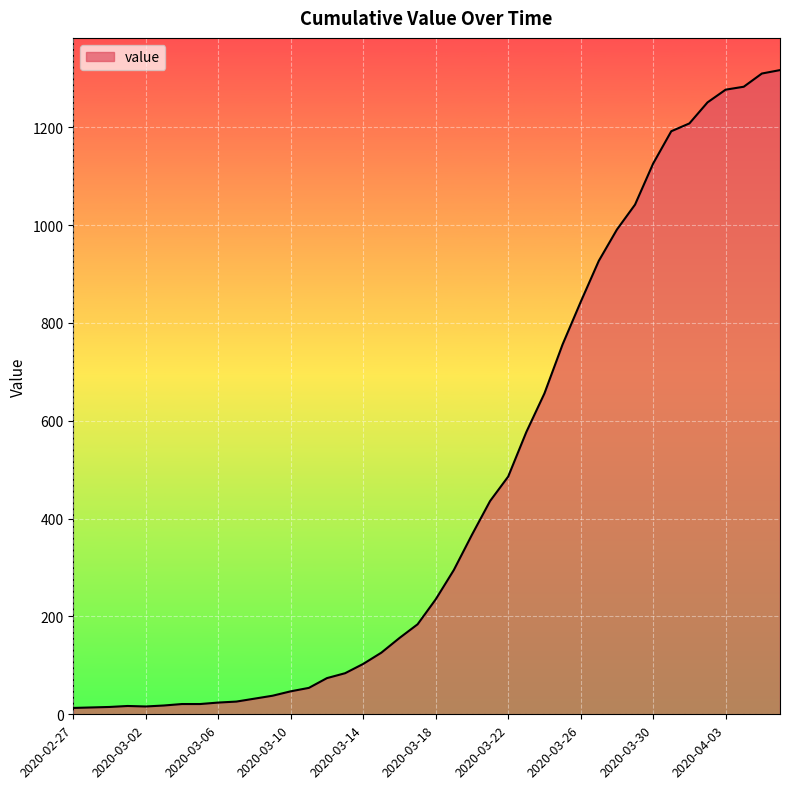

What is the difference between the maximum and minimum values?

1304